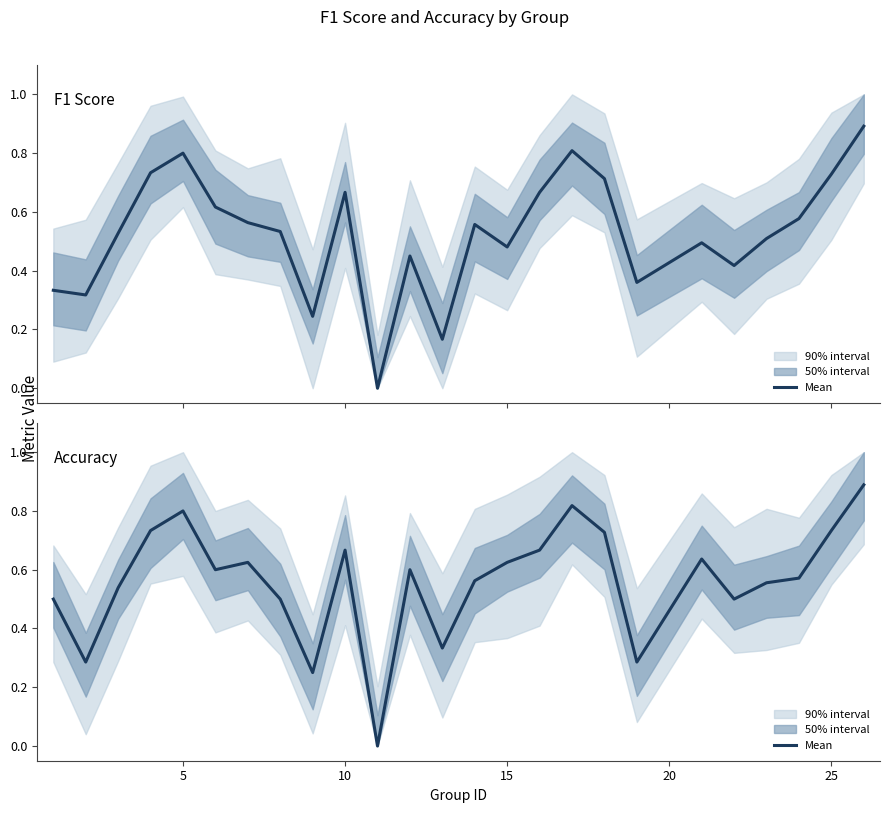

In Accuracy, how many points are higher than both neighbors (excluding endpoints)?

6